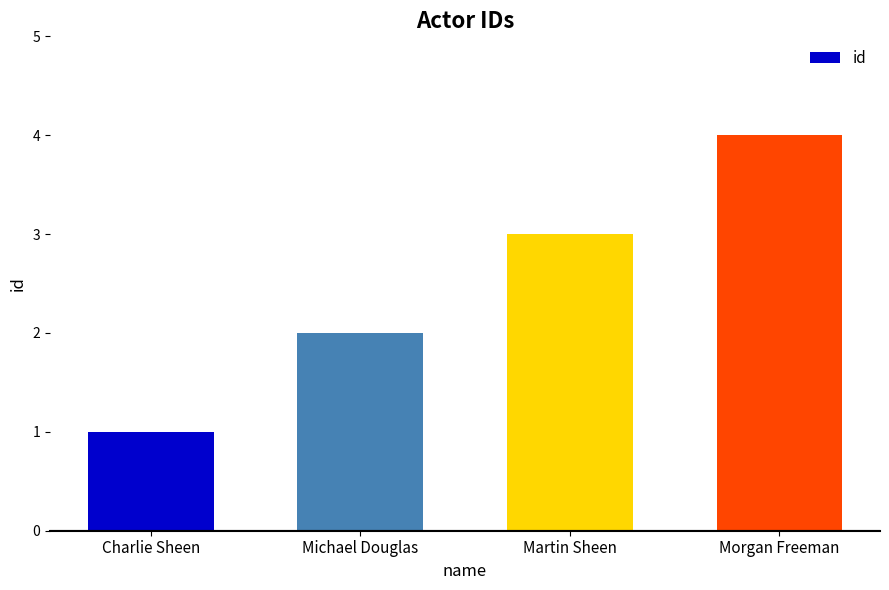

How many data points are less than 3?

2